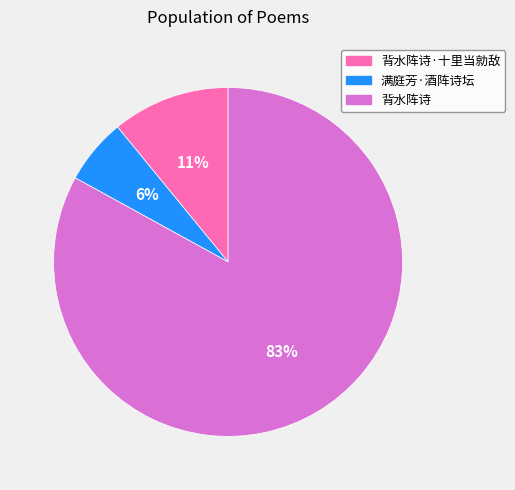

Which has a higher value, 满庭芳·酒阵诗坛 or 背水阵诗?

背水阵诗